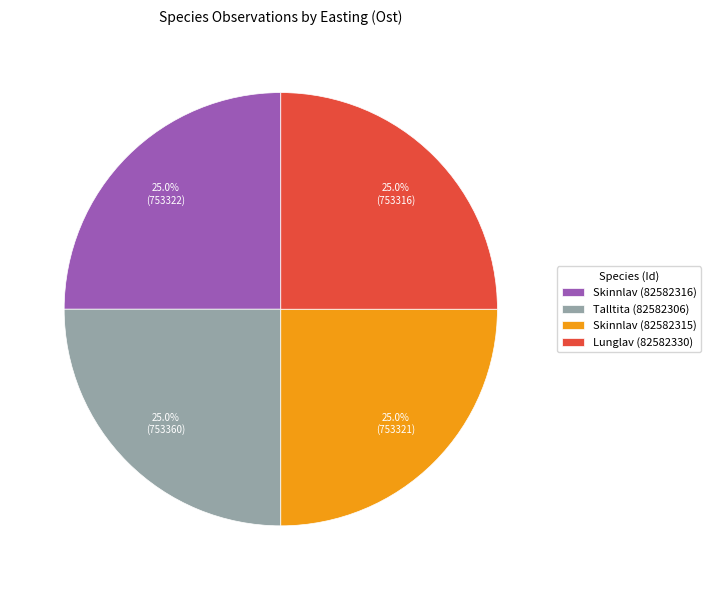

To the nearest percent, what percentage of the pie is Skinnlav (82582316)?

25%